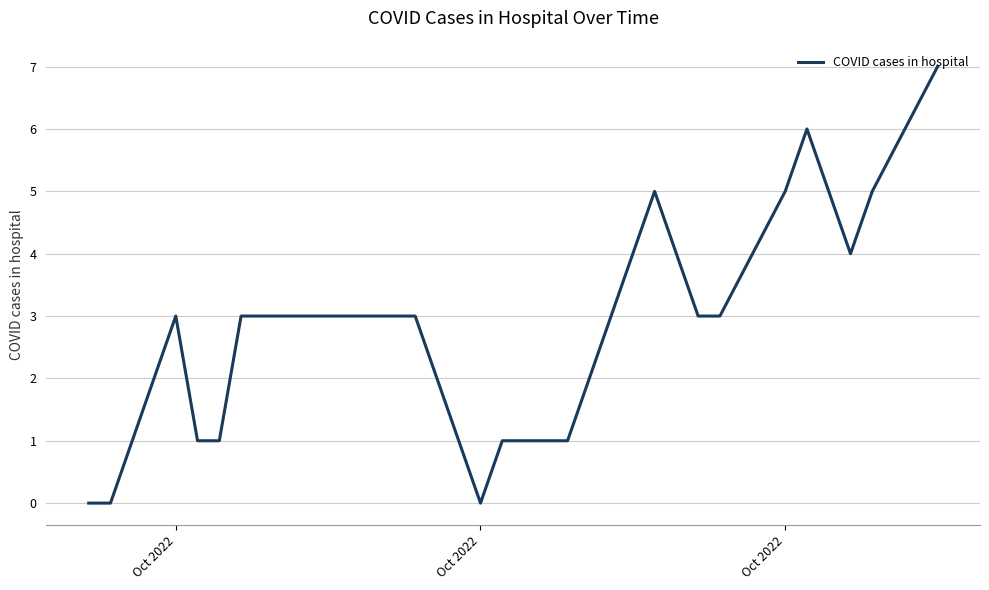

How many points are lower than both their immediate neighbors (excluding endpoints)?

2